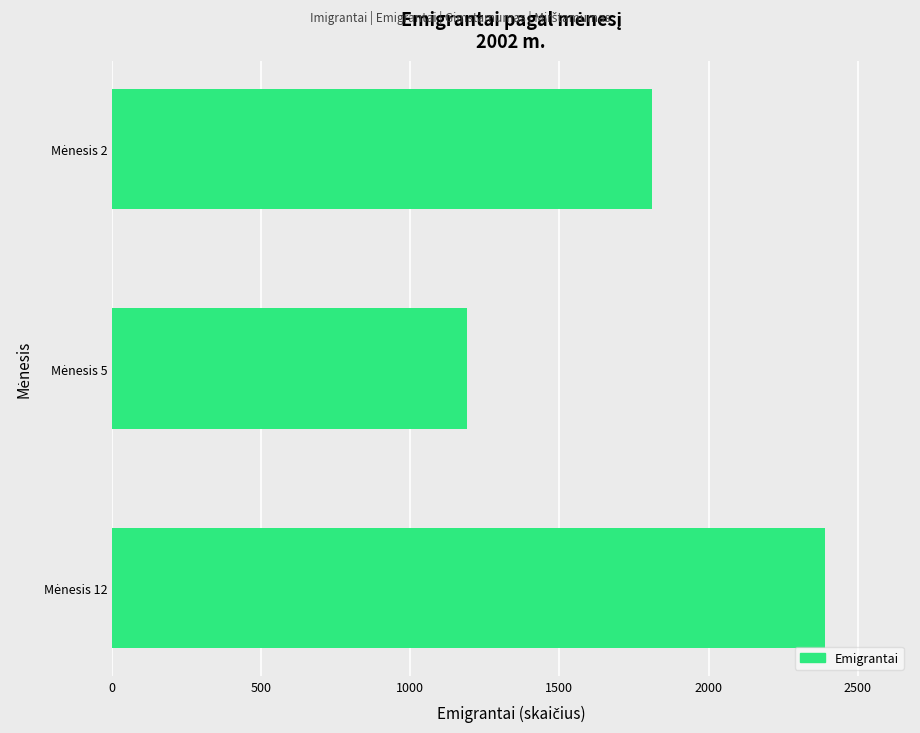

What is the sum of all values?

5390